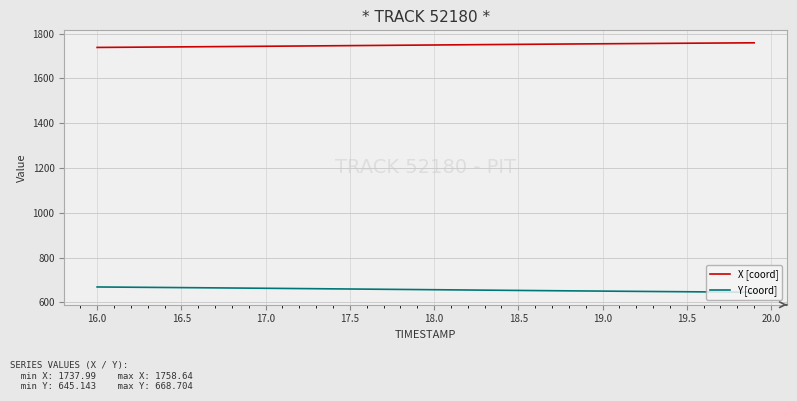

How many values in the Y [coord] series are below 657?

20